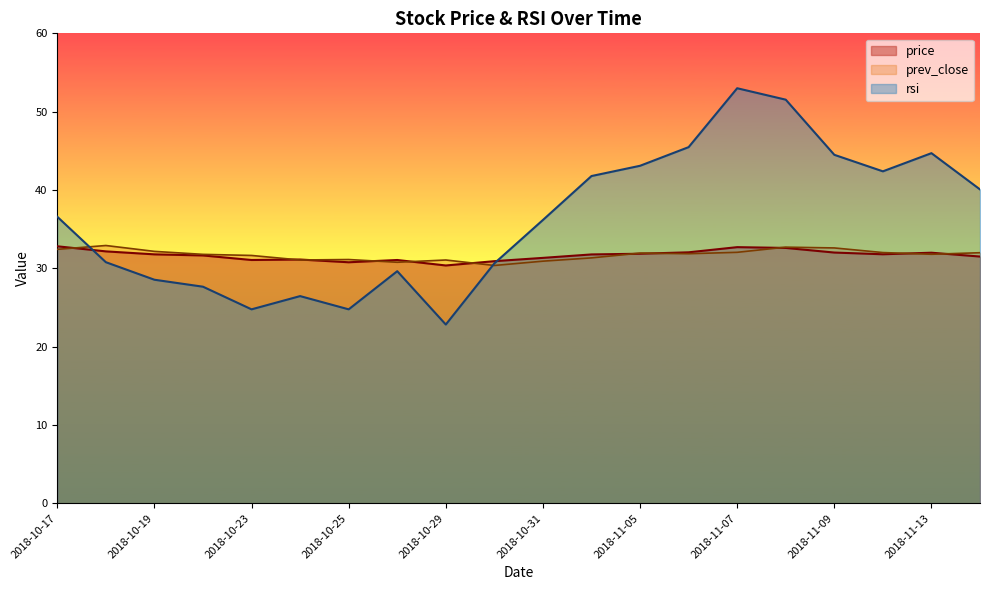

Which category has the lowest value in the prev_close series?

2018-10-30